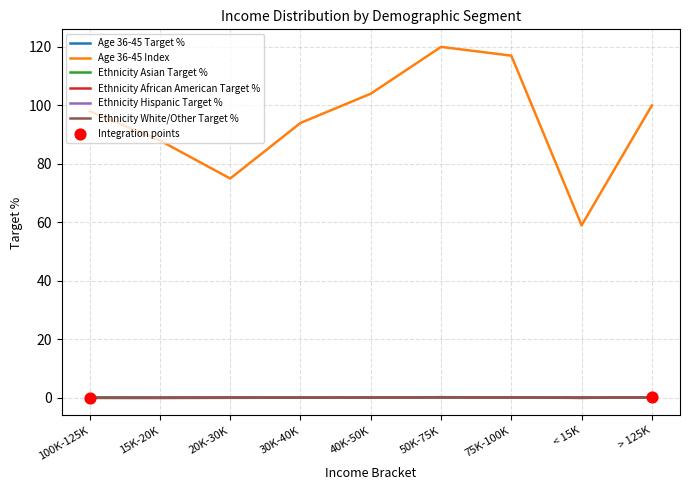

The Age 36-45 Index series shows 34.5 at 30K-40K. True or false?

False